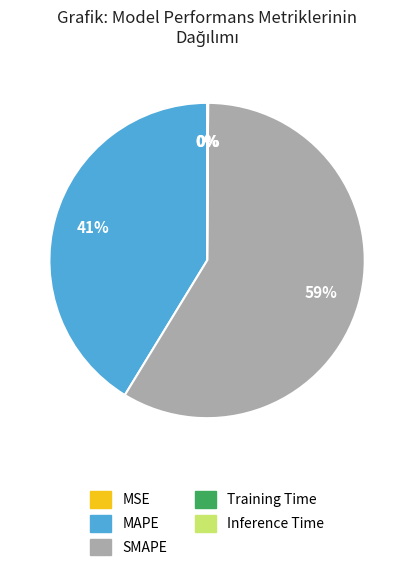

To the nearest percent, what is the average slice percentage?

20%